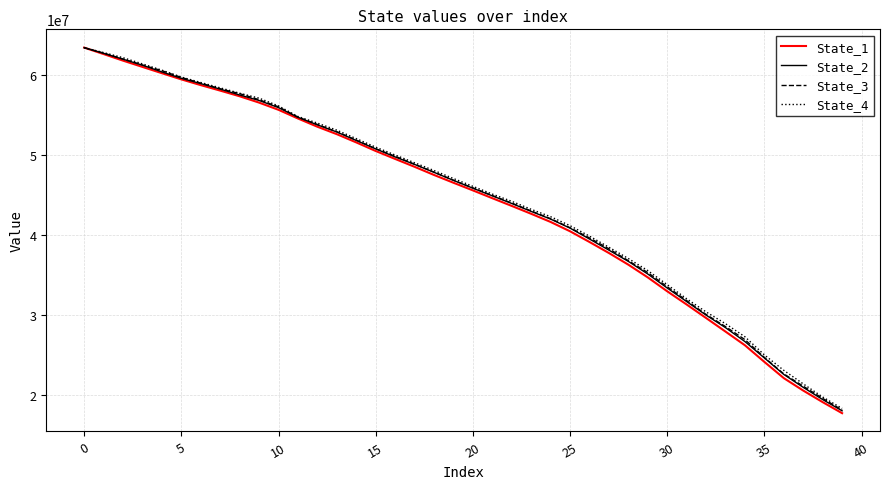

Which series has the widest spread of values?

State_1